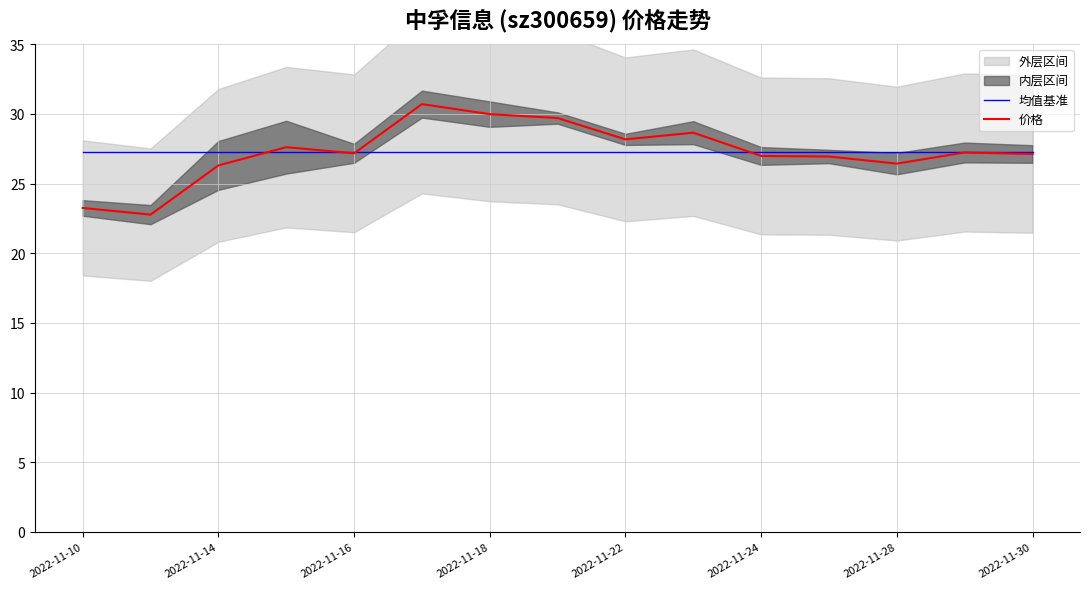

How many intersections are there between 价格 and 均值基准?

4